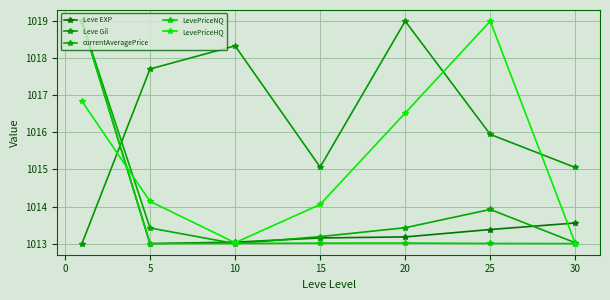

What is the minimum value for currentAveragePrice?

1013.0